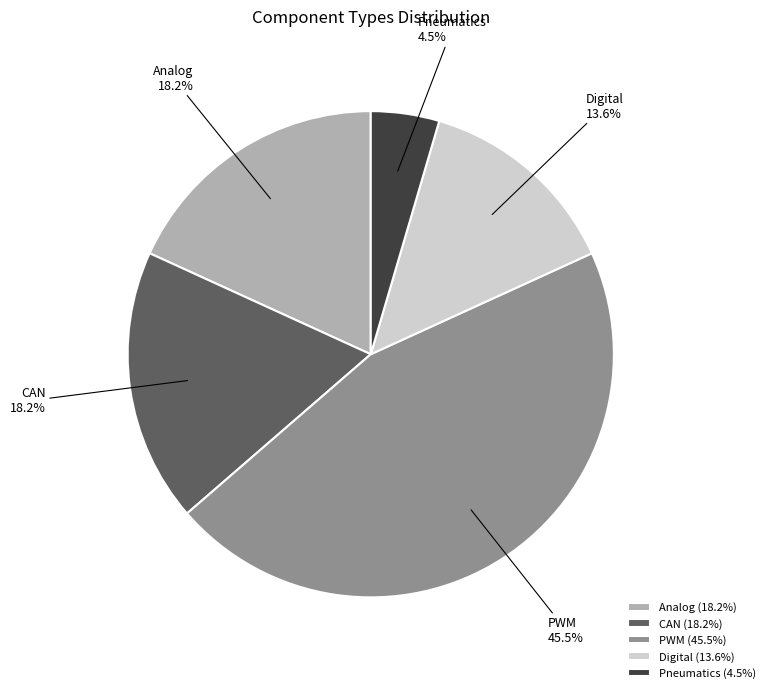

Count the number of slices in the pie.

5